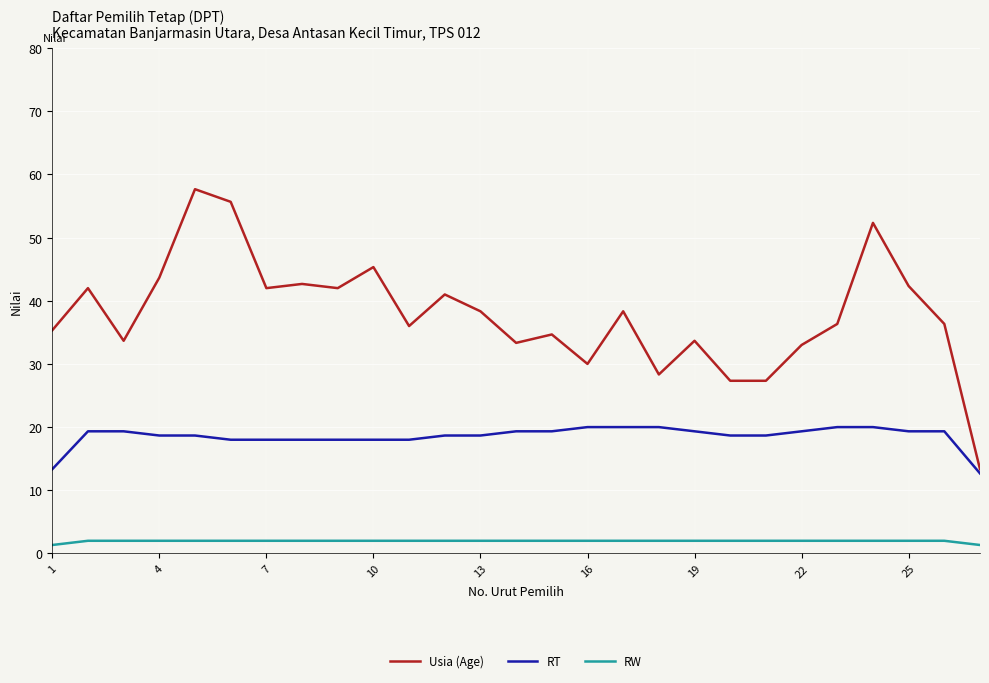

Which series has the largest total across all categories?

Usia (Age)